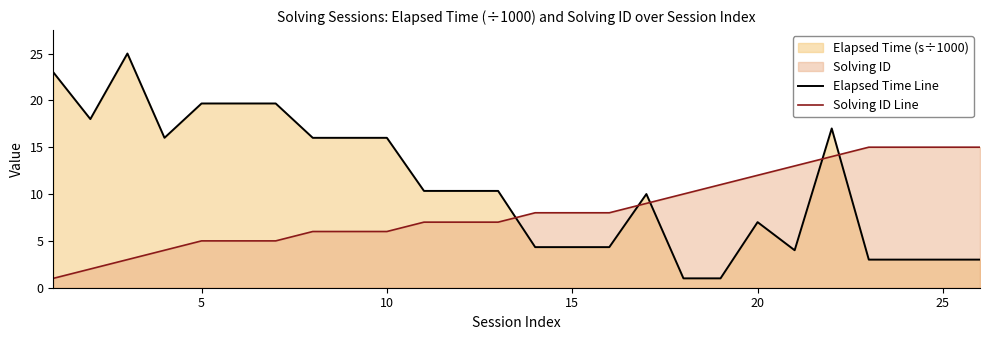

After their last crossing, which series has the higher values: Elapsed Time Line or Solving ID Line?

Solving ID Line